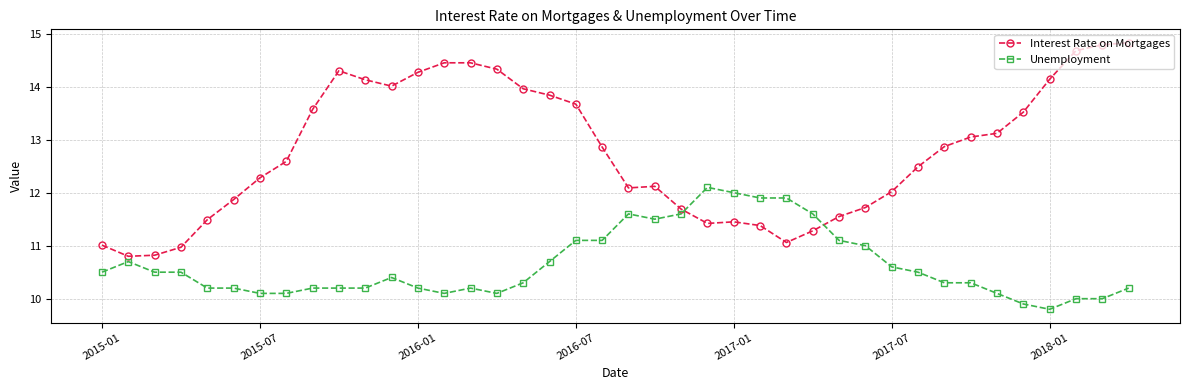

Rank the series by their maximum value, from highest to lowest.

Interest Rate on Mortgages, Unemployment